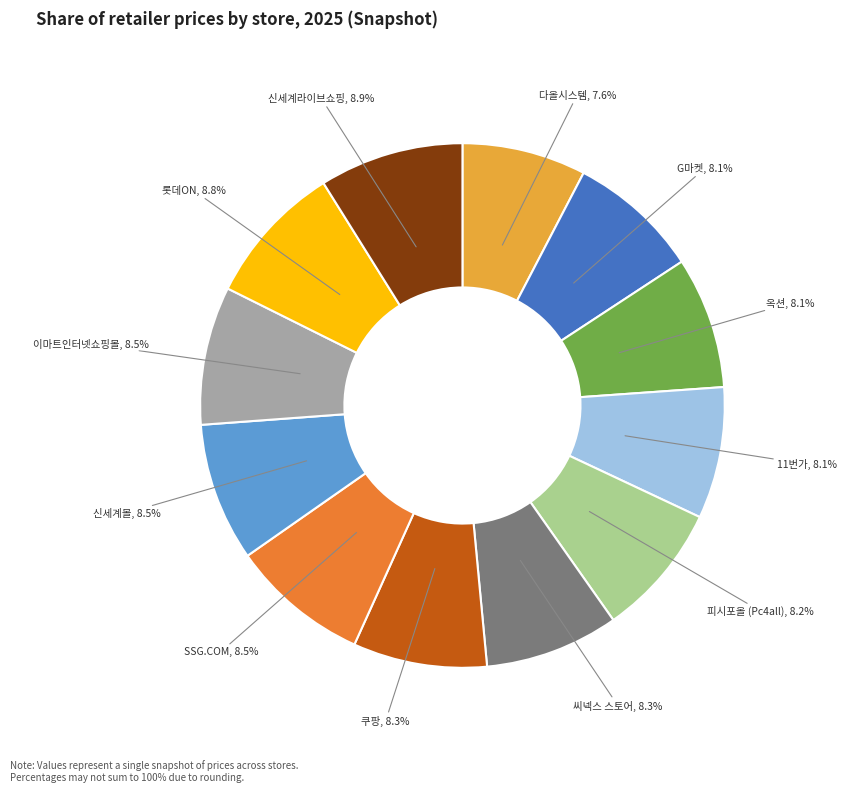

What is the ratio of the value at 쿠팡 to the value at 씨넥스 스토어?

1.0